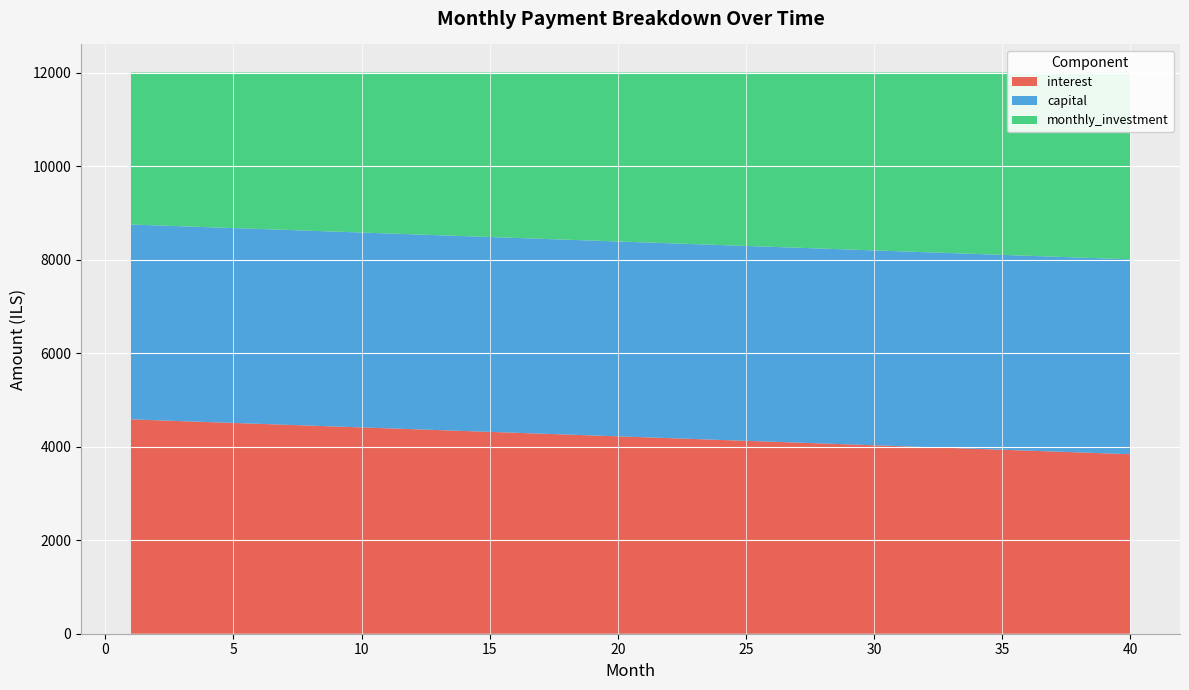

Reading left to right, what are all the values shown in this chart?

interest: 4583.3	4564.2	4545.1	4526.0	4506.9	4487.8	4468.8	4449.7	4430.6	4411.5	4392.4	4373.3	4354.2	4335.1	4316.0	4296.9	4277.8	4258.7	4239.6	4220.5	4201.4	4182.3	4163.2	4144.1	4125.0	4105.9	4086.8	4067.7	4048.6	4029.5	4010.4	3991.3	3972.2	3953.1	3934.0	3914.9	3895.8	3876.7	3857.6	3838.5
capital: 4166.7	4166.7	4166.7	4166.7	4166.7	4166.7	4166.7	4166.7	4166.7	4166.7	4166.7	4166.7	4166.7	4166.7	4166.7	4166.7	4166.7	4166.7	4166.7	4166.7	4166.7	4166.7	4166.7	4166.7	4166.7	4166.7	4166.7	4166.7	4166.7	4166.7	4166.7	4166.7	4166.7	4166.7	4166.7	4166.7	4166.7	4166.7	4166.7	4166.7
monthly_investment: 3250.0	3269.1	3288.2	3307.3	3326.4	3345.5	3364.6	3383.7	3402.8	3421.9	3441.0	3460.1	3479.2	3498.3	3517.4	3536.5	3555.6	3574.7	3593.7	3612.8	3631.9	3651.0	3670.1	3689.2	3708.3	3727.4	3746.5	3765.6	3784.7	3803.8	3822.9	3842.0	3861.1	3880.2	3899.3	3918.4	3937.5	3956.6	3975.7	3994.8